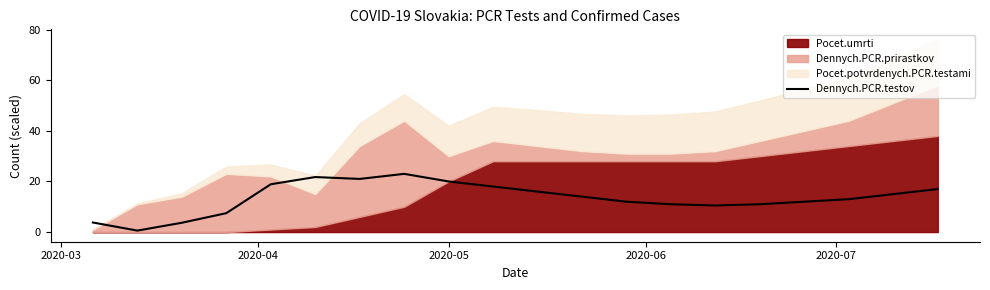

What is the maximum value for Dennych.PCR.testov?

23.0